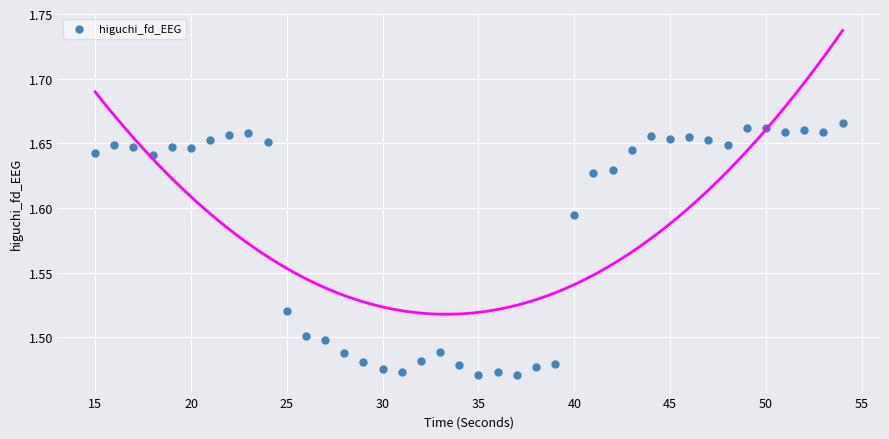

What is the range of X values (max minus min)?

39.0